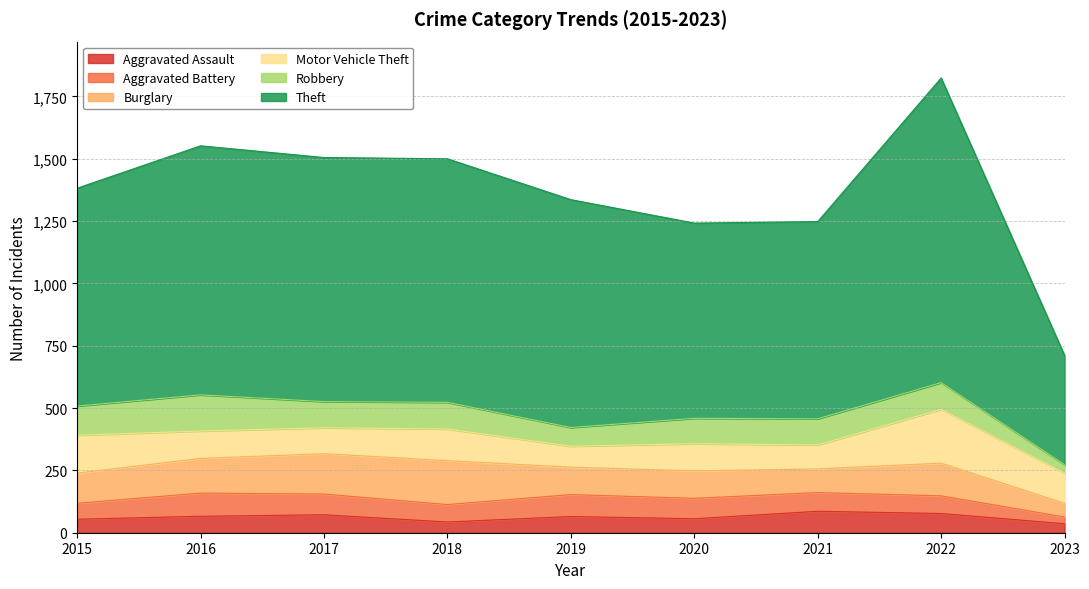

The value of Robbery at 2019 is 112. True or false?

False